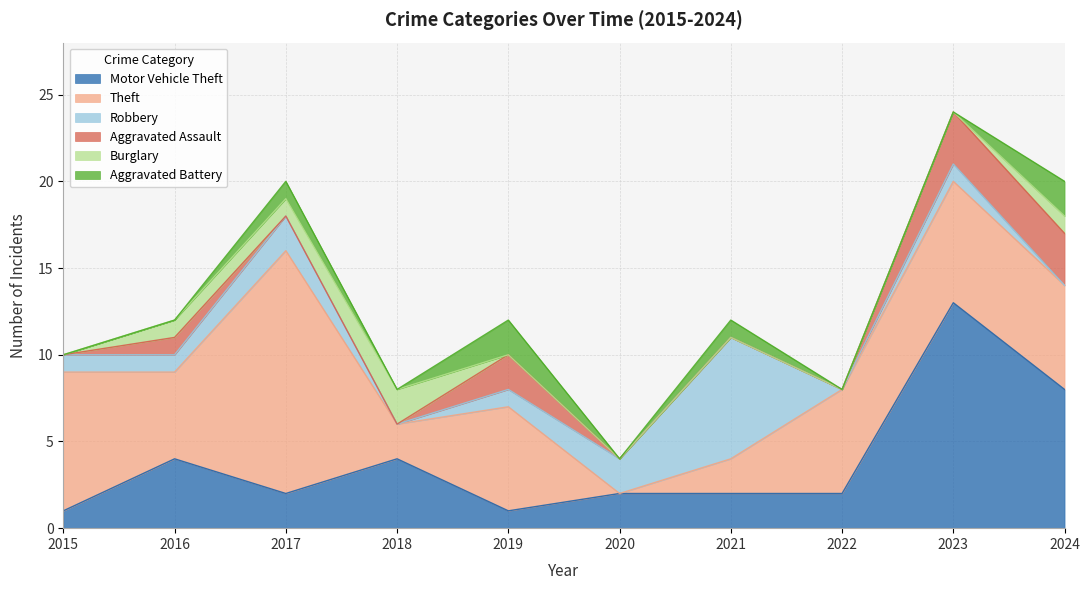

Count the Robbery values in the range 0 to 2.

9